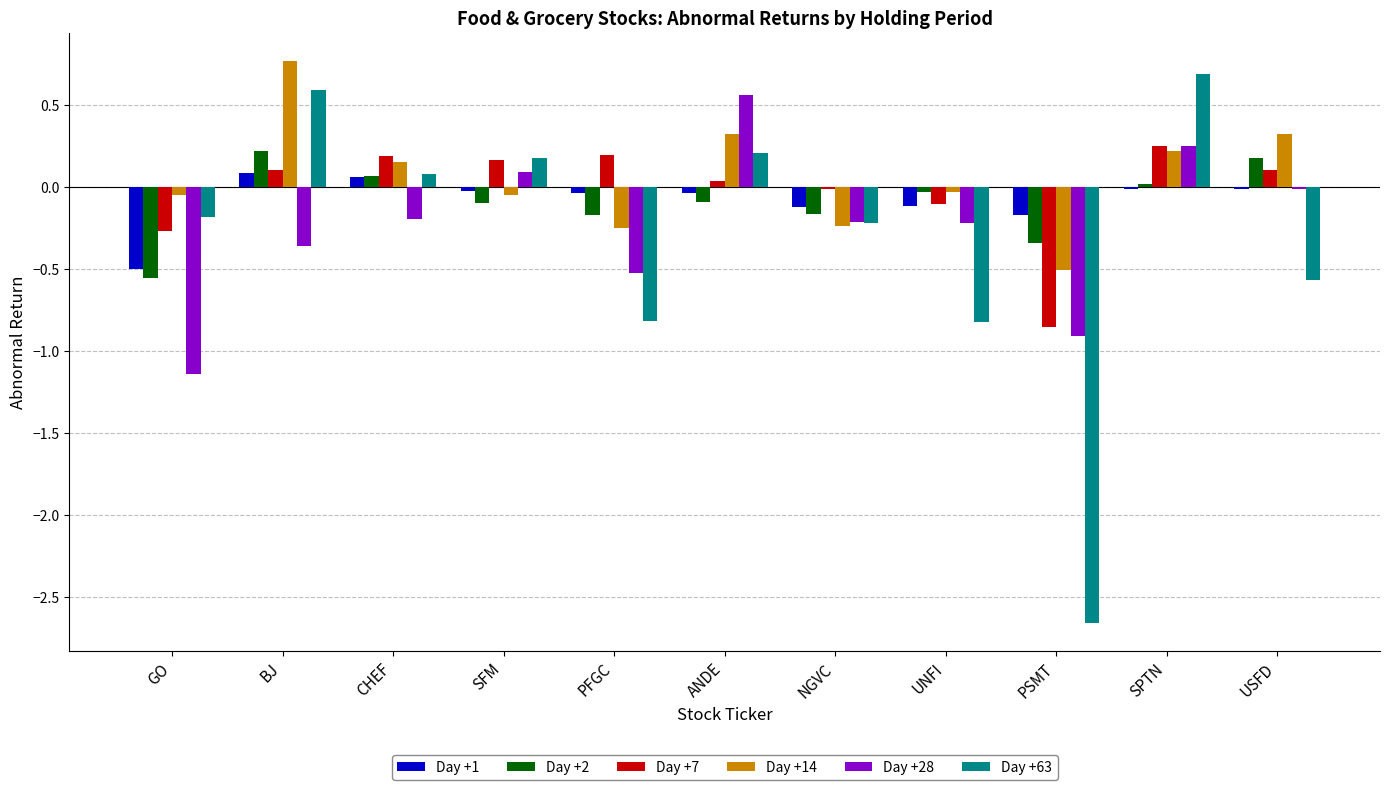

True or false: Day +14 has a value of -0.2 at NGVC.

True